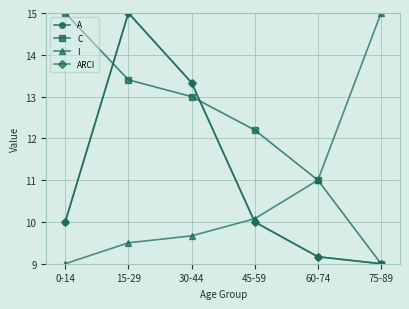

Which series ends up on top after the final intersection of C and A?

C